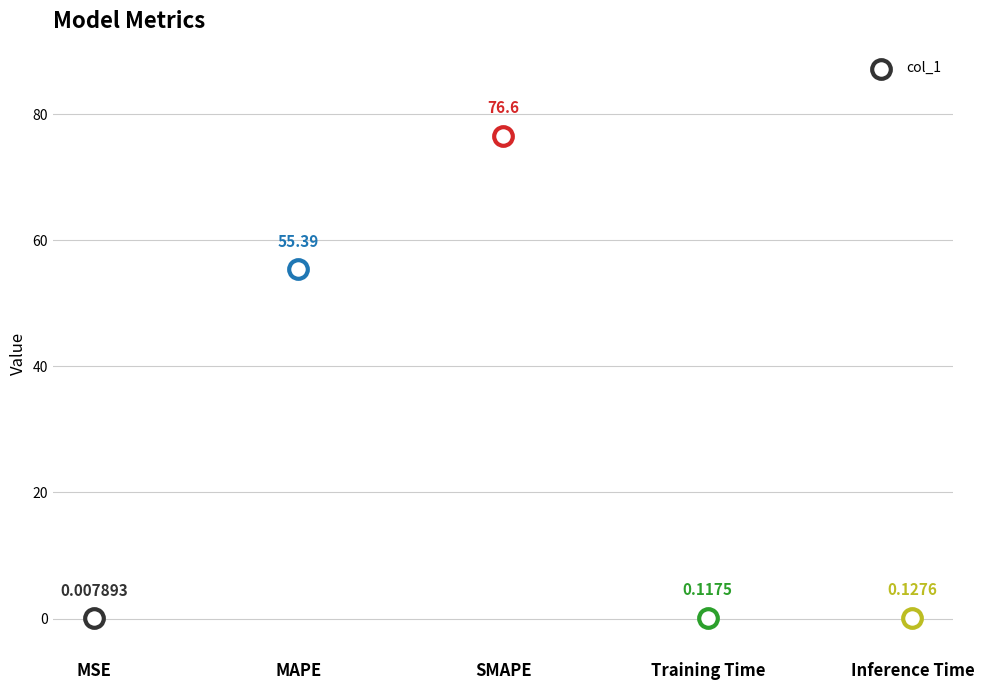

Which has a higher value, Training Time or MAPE?

MAPE